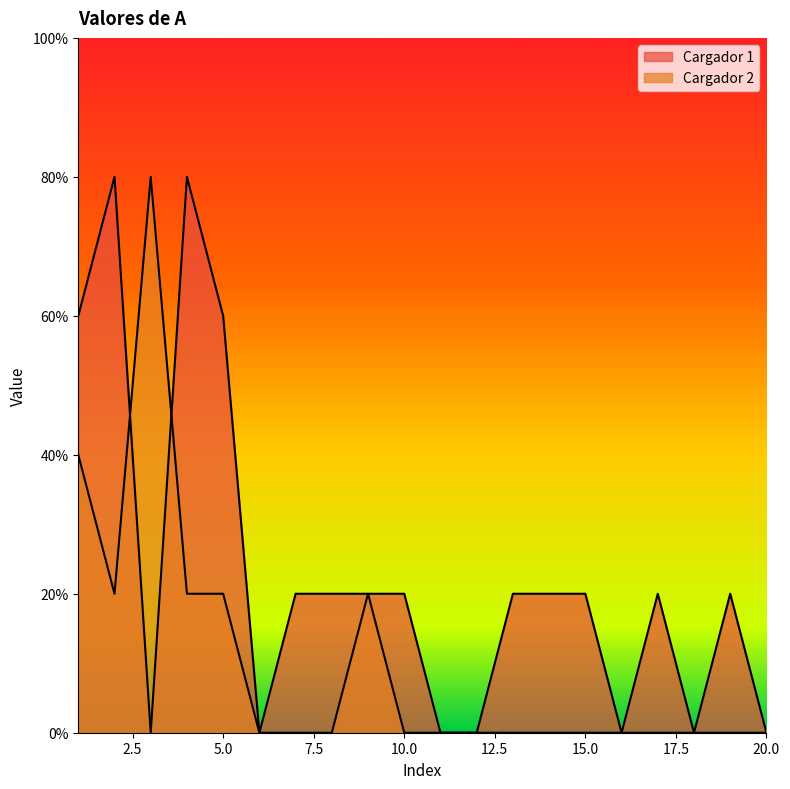

How many interior local valleys does the Cargador 1 series have?

4